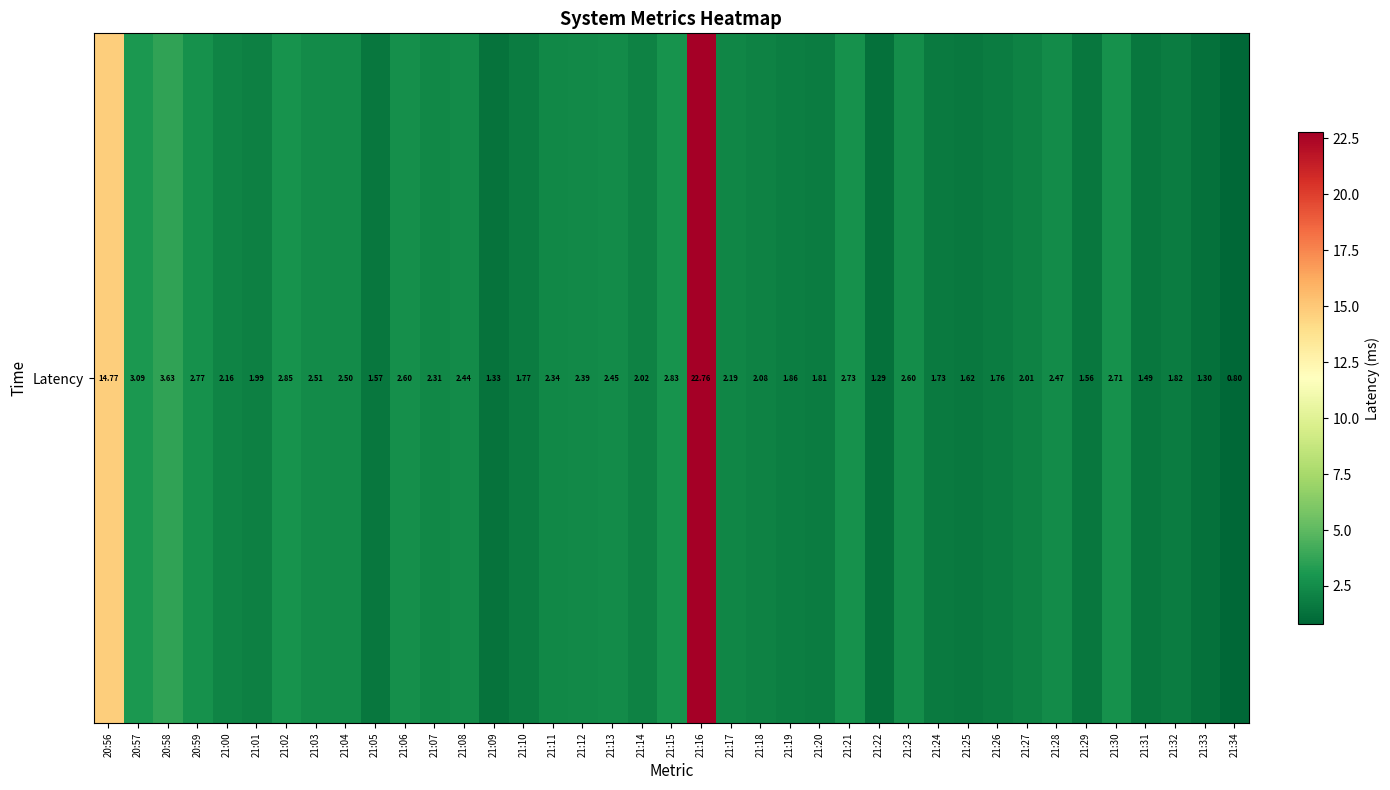

What is the sum of the values at 21:17 and 21:20?

4.0